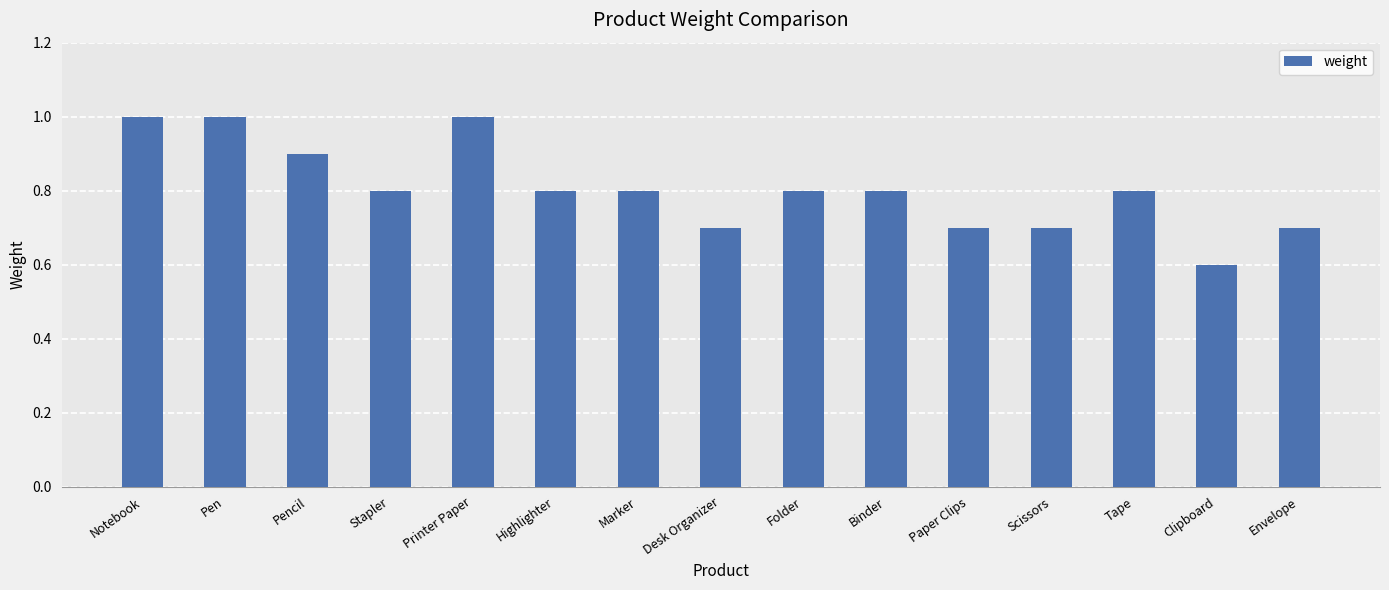

Which category has the lowest value across all series?

Clipboard